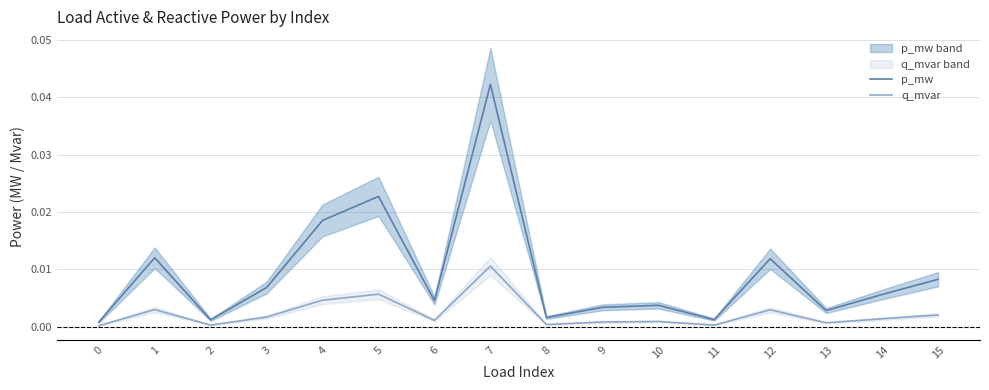

Where is the first local minimum for q_mvar?

2